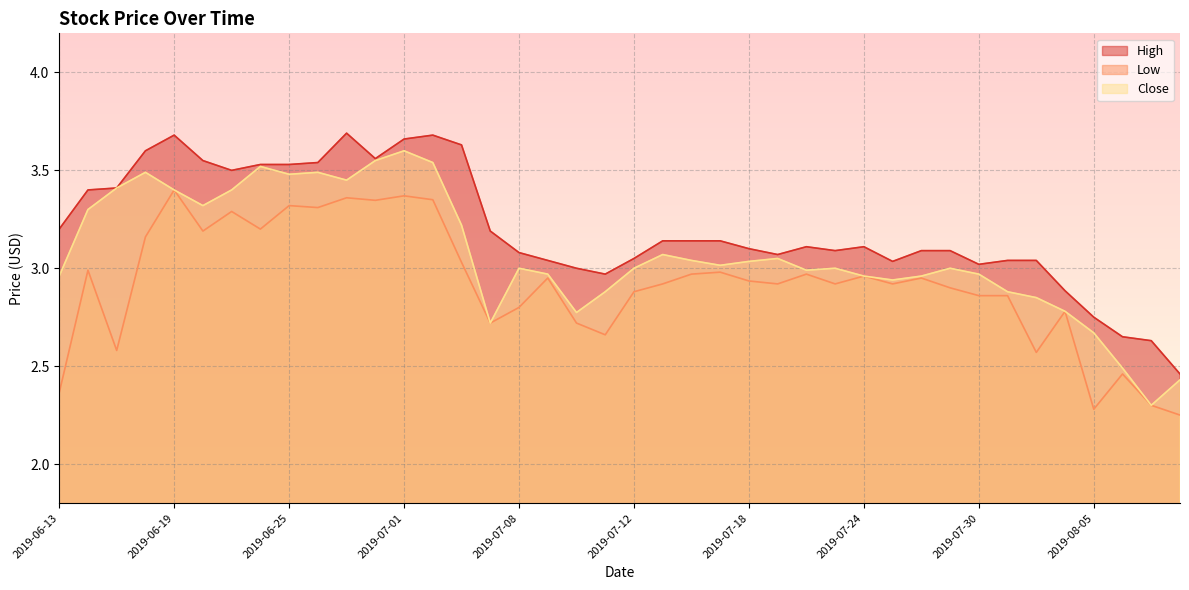

What are all the series names shown in the legend?

High, Low, Close